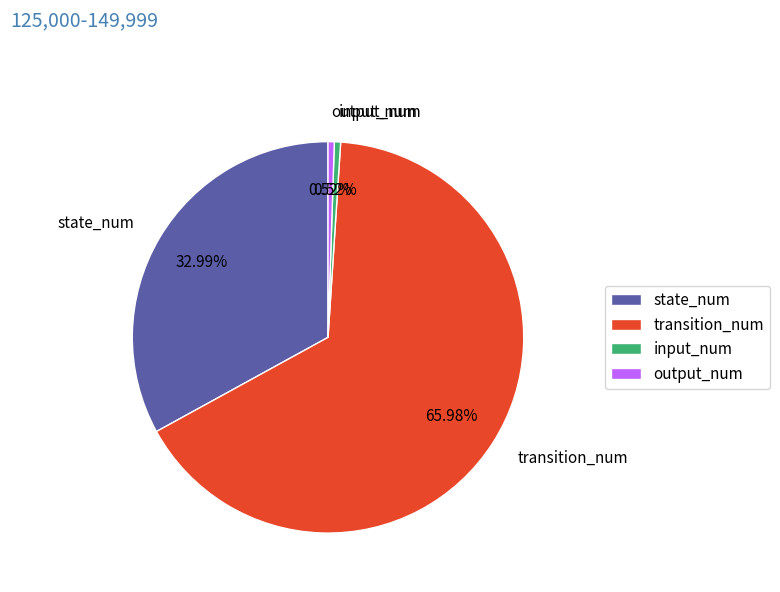

How much of the chart is everything except input_num?

99.5%